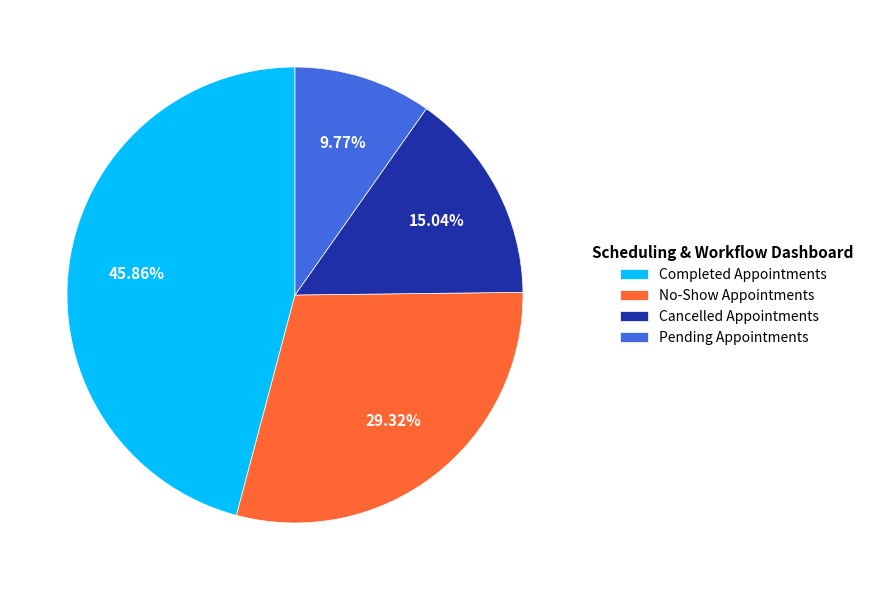

Which category has the smallest portion of the pie?

Pending Appointments